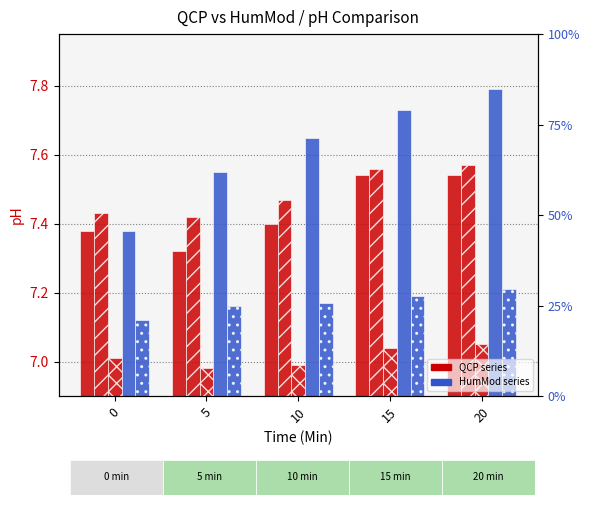

Which has a higher value, 15 or 20?

15